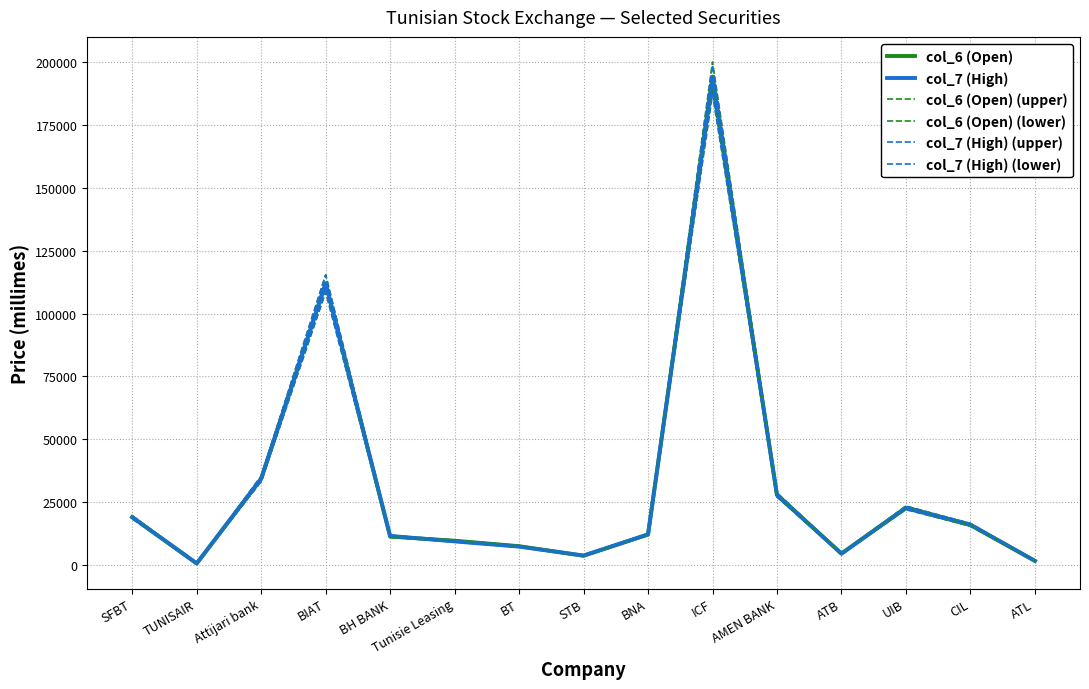

Reading left to right, extract all data points from this chart.

col_6 (Open): 19000.0	630.0	34200.0	112020.0	11310.0	9670.0	7500.0	3680.0	12120.0	194200.0	27870.0	4570.0	22800.0	15900.0	1680.0
col_7 (High): 19050.0	640.0	34400.0	112000.0	11580.0	9400.0	7330.0	3790.0	12190.0	193000.0	27890.0	4510.0	22720.0	16100.0	1650.0
col_6 (Open) (upper): 19570.0	648.9	35226.0	115380.6	11649.3	9960.1	7725.0	3790.4	12483.6	200026.0	28706.1	4707.1	23484.0	16377.0	1730.4
col_6 (Open) (lower): 18430.0	611.1	33174.0	108659.4	10970.7	9379.9	7275.0	3569.6	11756.4	188374.0	27033.9	4432.9	22116.0	15423.0	1629.6
col_7 (High) (upper): 19621.5	659.2	35432.0	115360.0	11927.4	9682.0	7549.9	3903.7	12555.7	198790.0	28726.7	4645.3	23401.6	16583.0	1699.5
col_7 (High) (lower): 18478.5	620.8	33368.0	108640.0	11232.6	9118.0	7110.1	3676.3	11824.3	187210.0	27053.3	4374.7	22038.4	15617.0	1600.5